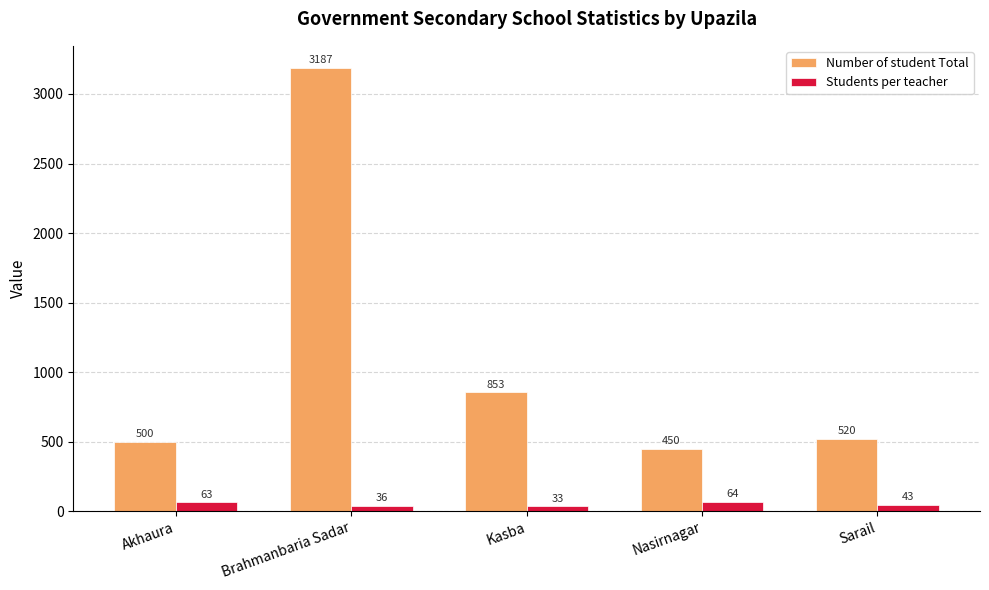

True or false: Students per teacher has a value of 33 at Kasba.

True